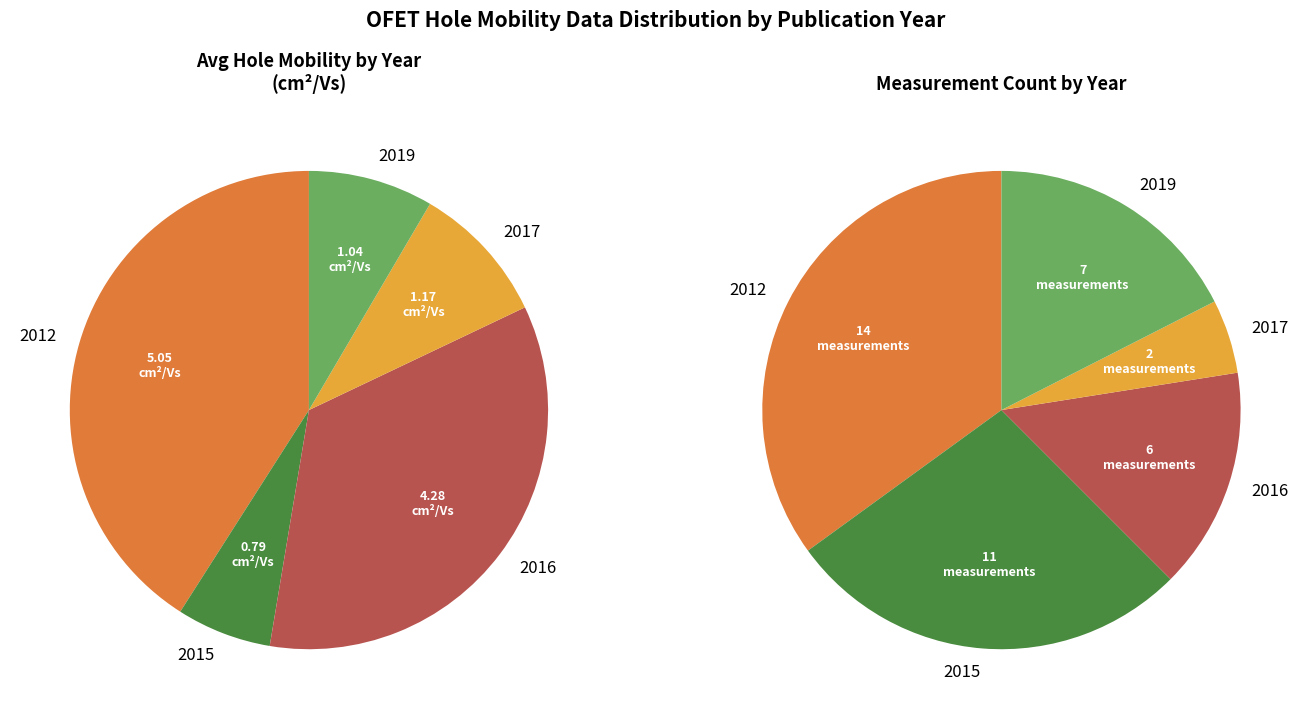

The 2016 slice represents 34% of the pie. True or false?

True